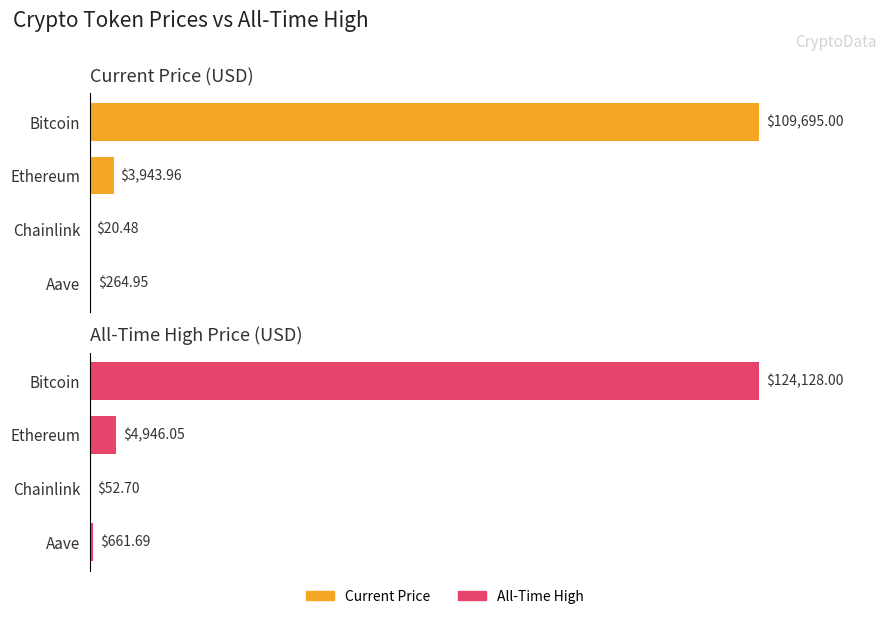

Rank the series by their average value, from lowest to highest.

Current Price, All-Time High